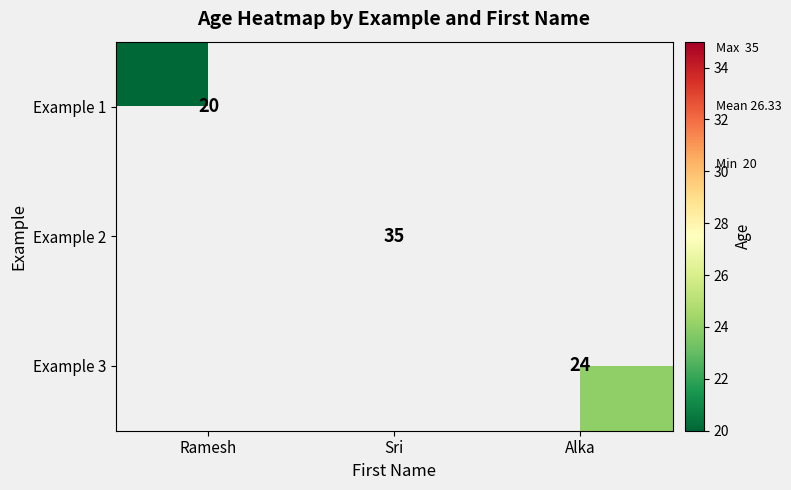

True or false: Example 1 has a value of 6 at Ramesh.

False